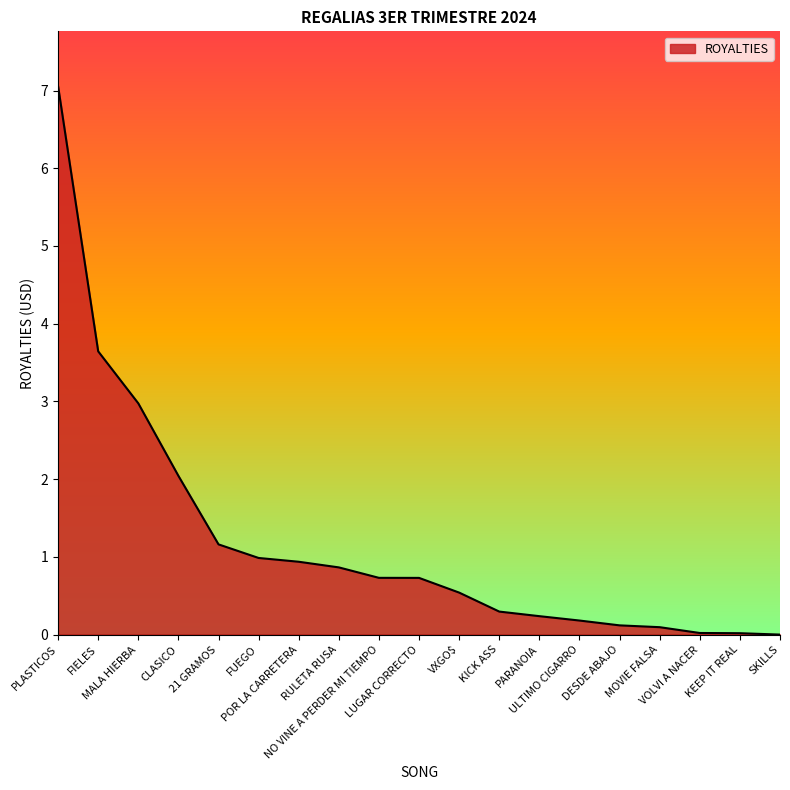

What is the difference between the second highest and minimum values?

3.6